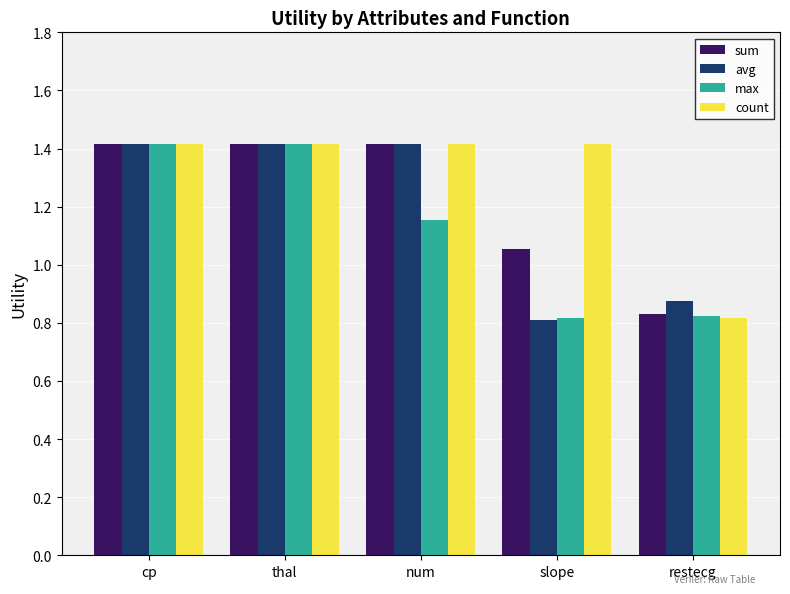

What is the total value across all series at thal?

5.7